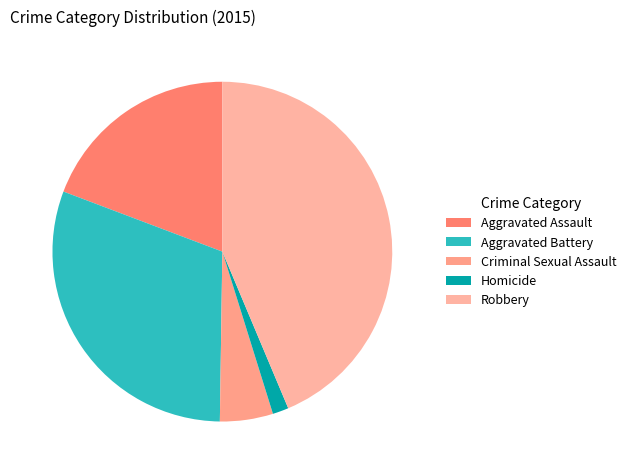

How many slices are in this pie chart?

5